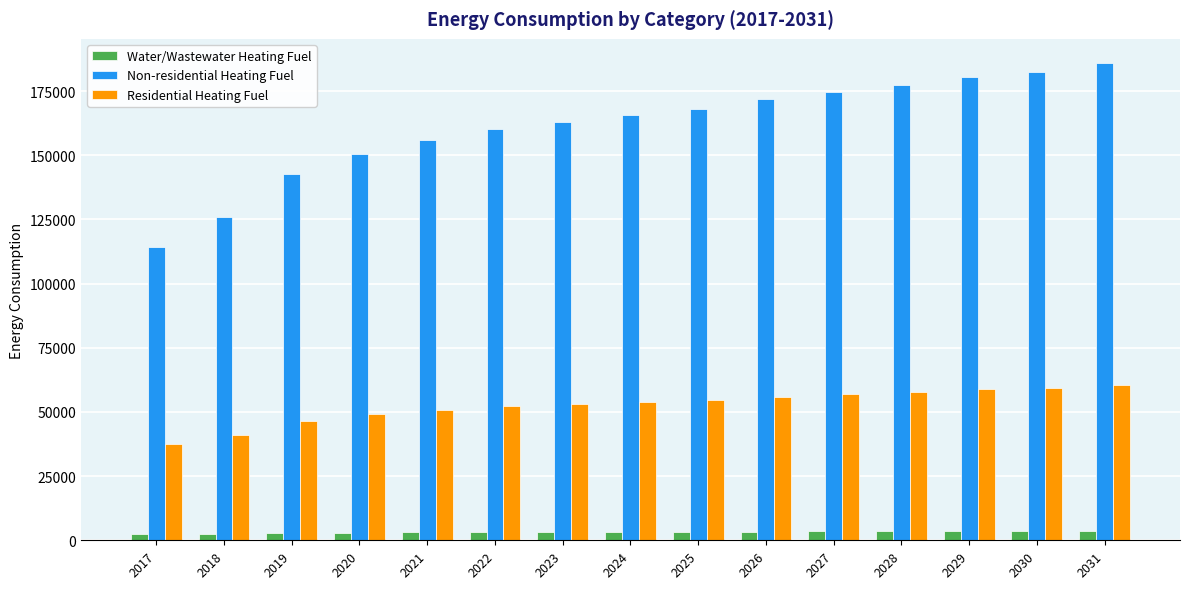

What is the difference between the Water/Wastewater Heating Fuel values at 2020 and 2019?

156.6